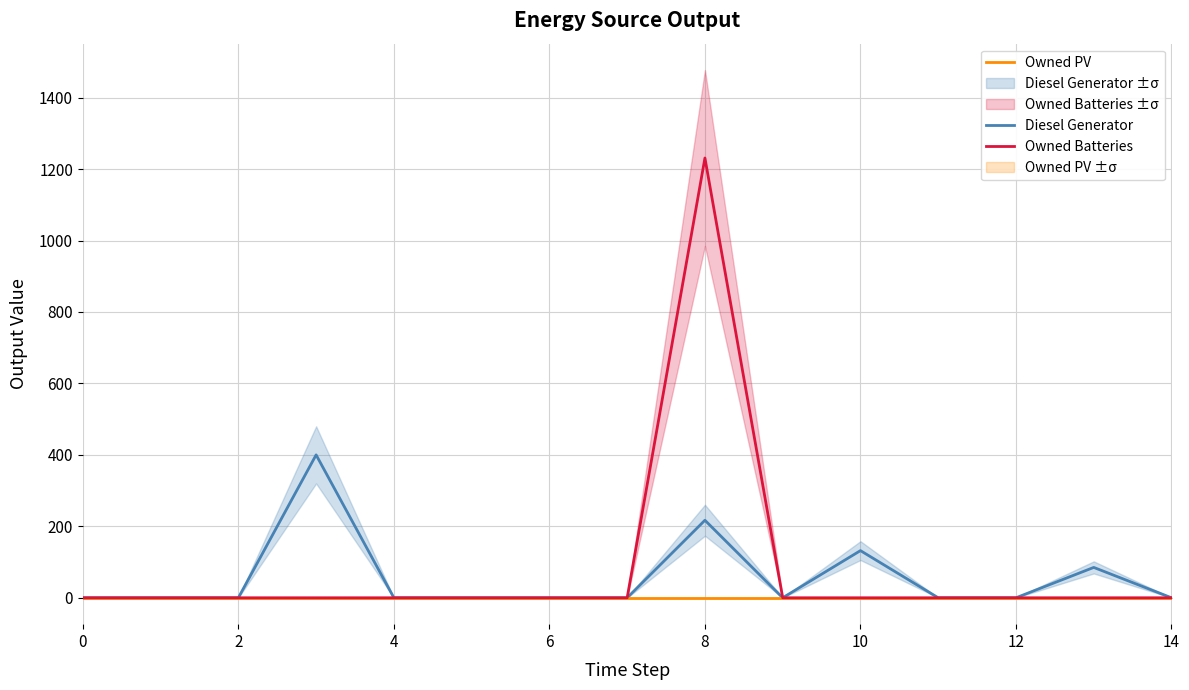

At how many categories does at least one series exceed 1140?

1